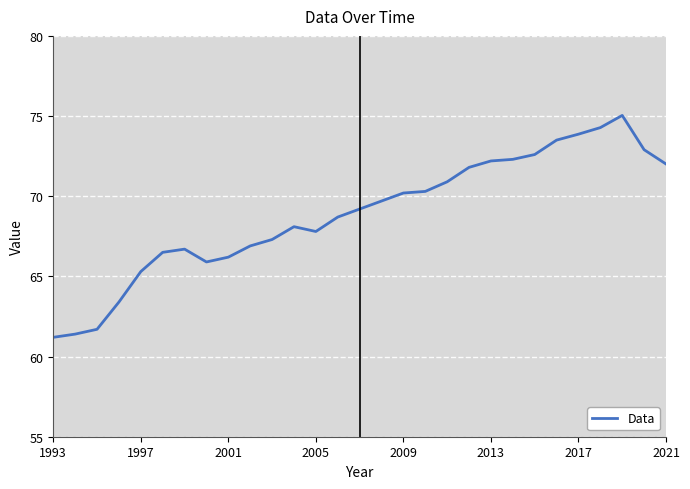

What is the greatest value displayed?

75.0